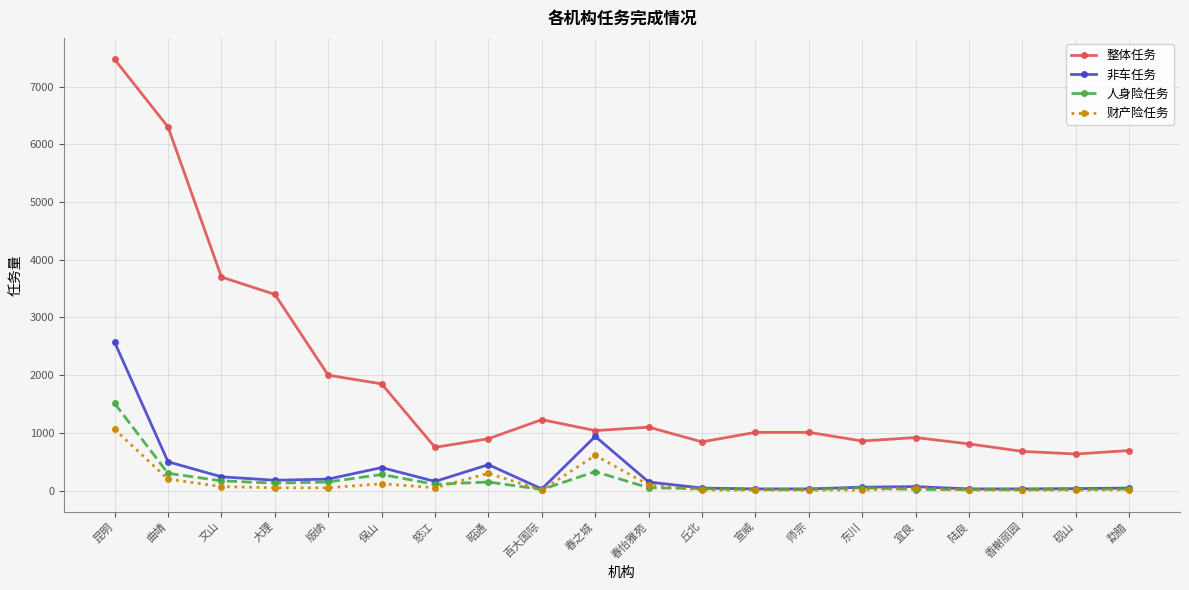

True or false: 财产险任务 has more than 0 points higher than both neighbors.

True